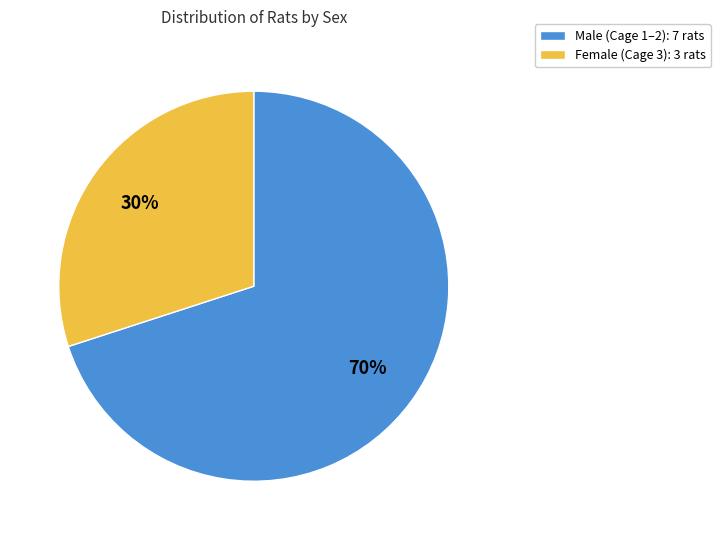

Which category has the smallest portion of the pie?

Female